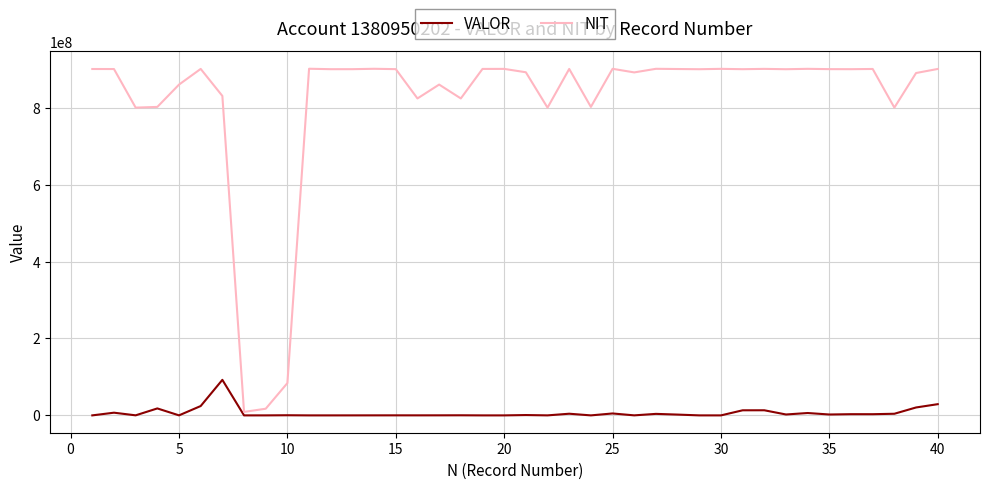

True or false: VALOR and NIT cross at least once.

False